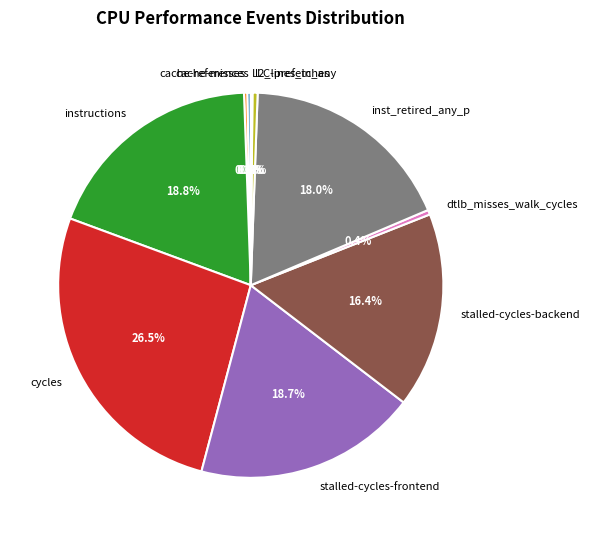

Does any single category account for the majority?

No